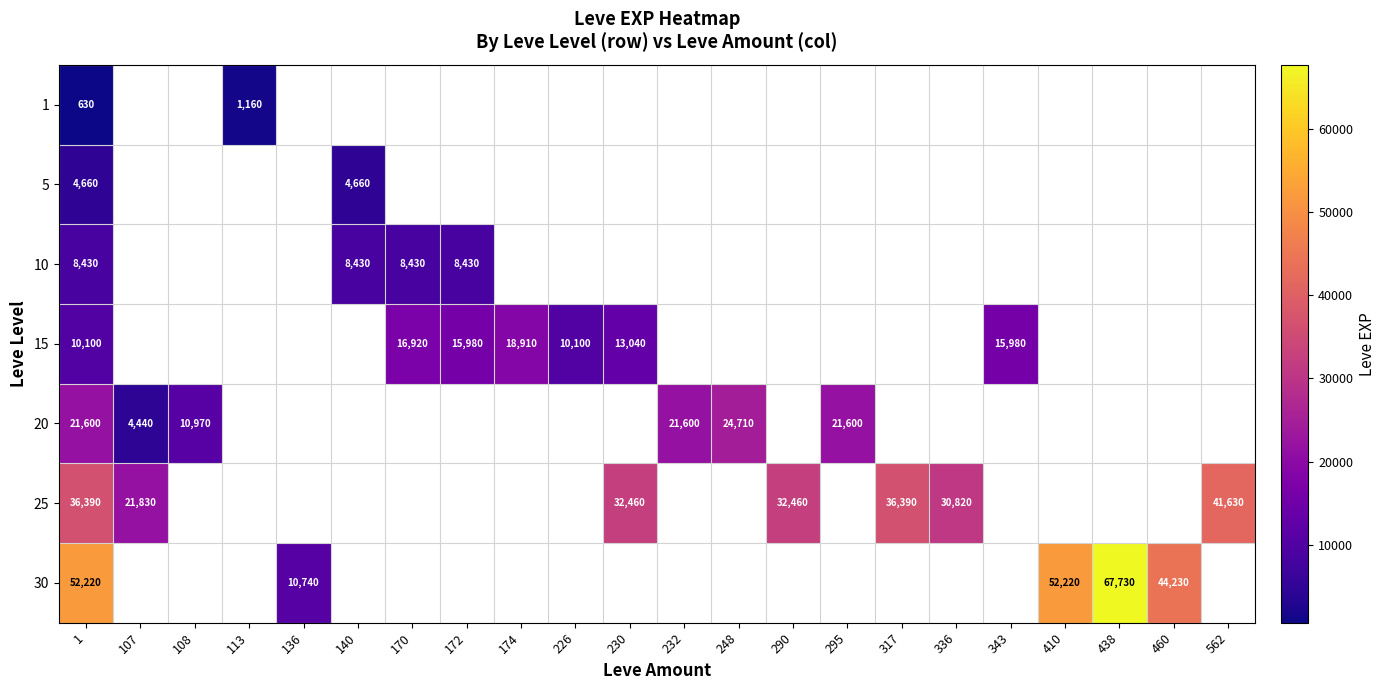

What is the total value across all series at 1?

134030